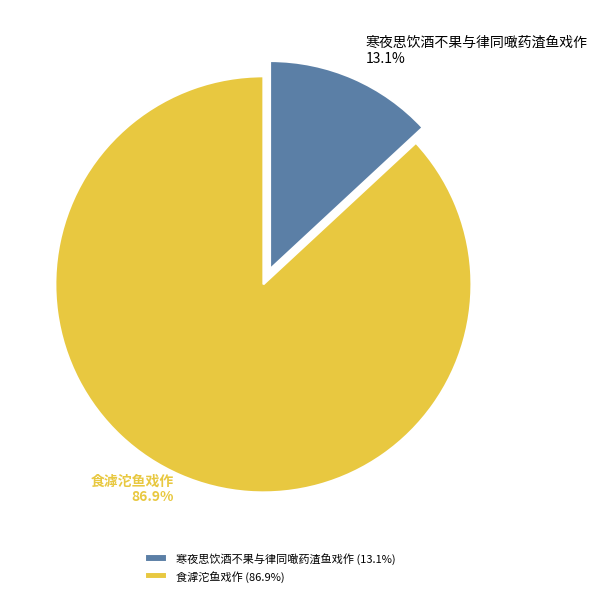

Which slice is the smallest?

寒夜思饮酒不果与律同噉药渣鱼戏作